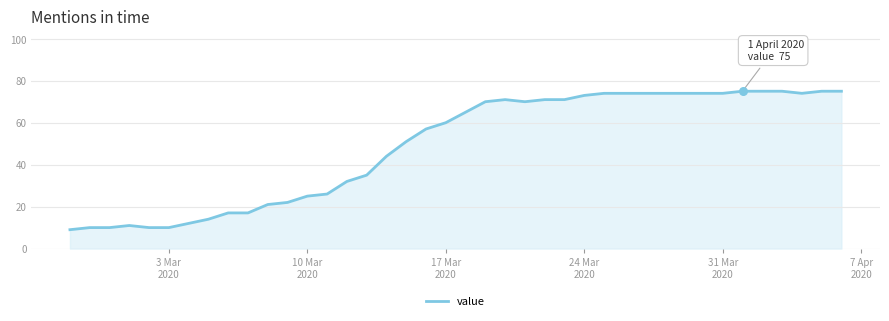

What is the maximum value shown in the chart?

75